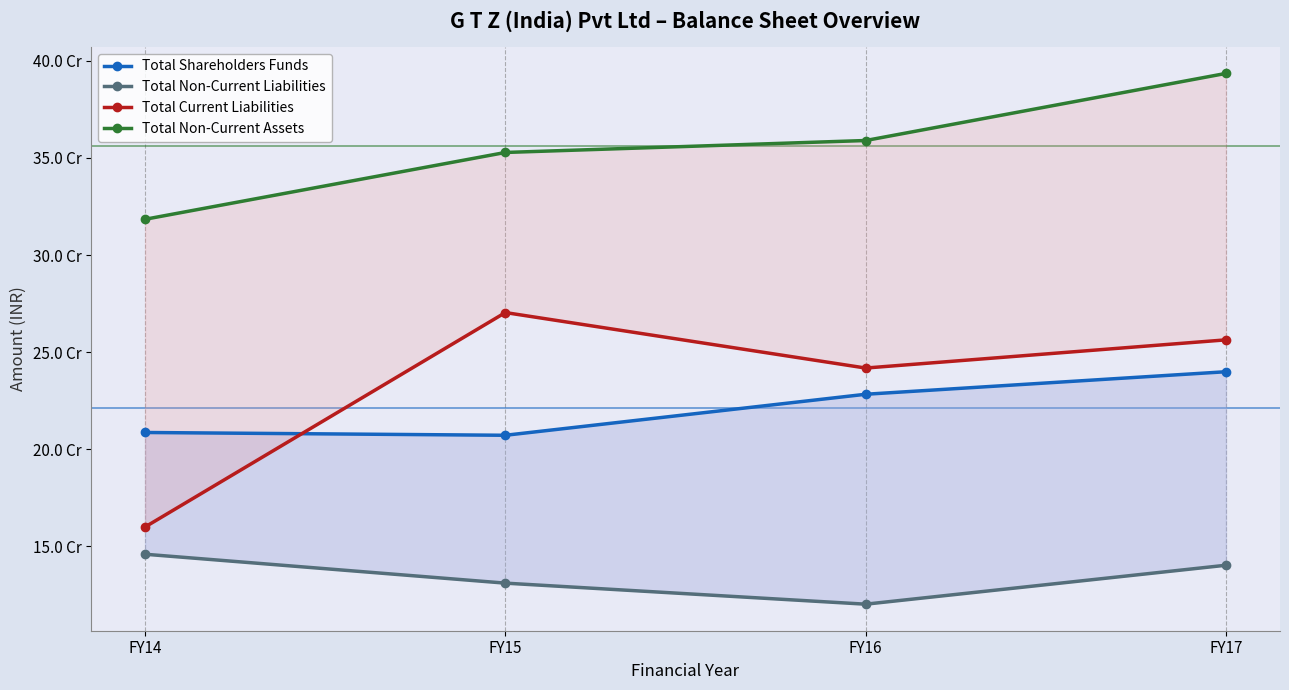

Reading right to left, extract all data points from this chart.

Total Shareholders Funds: 239907994	228306250	207189580	208622338
Total Non-Current Liabilities: 140279467	120226972	131061721	145941538
Total Current Liabilities: 256314783	241801370	270367430	159982079
Total Non-Current Assets: 393494874	358945147	352794430	318393017